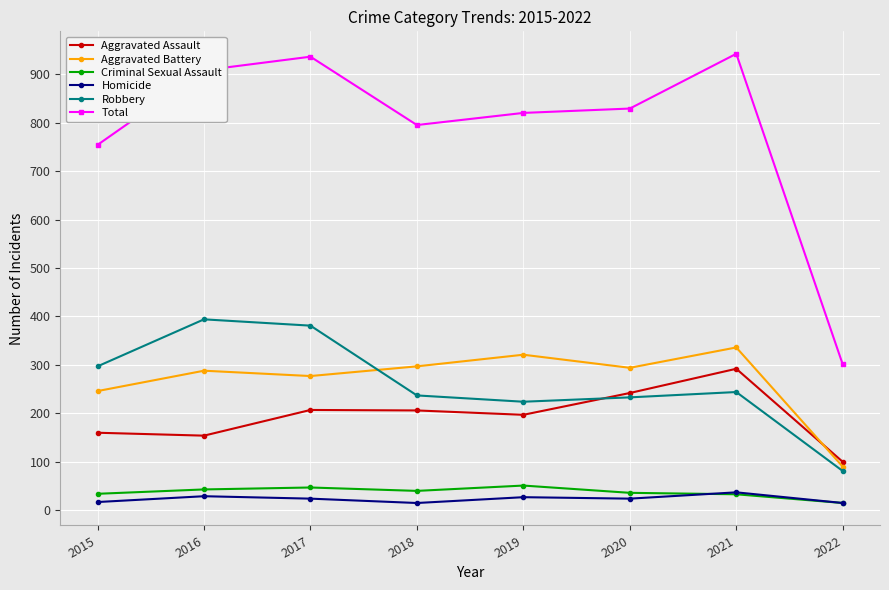

What is the difference between the Criminal Sexual Assault values at 2019 and 2022?

36